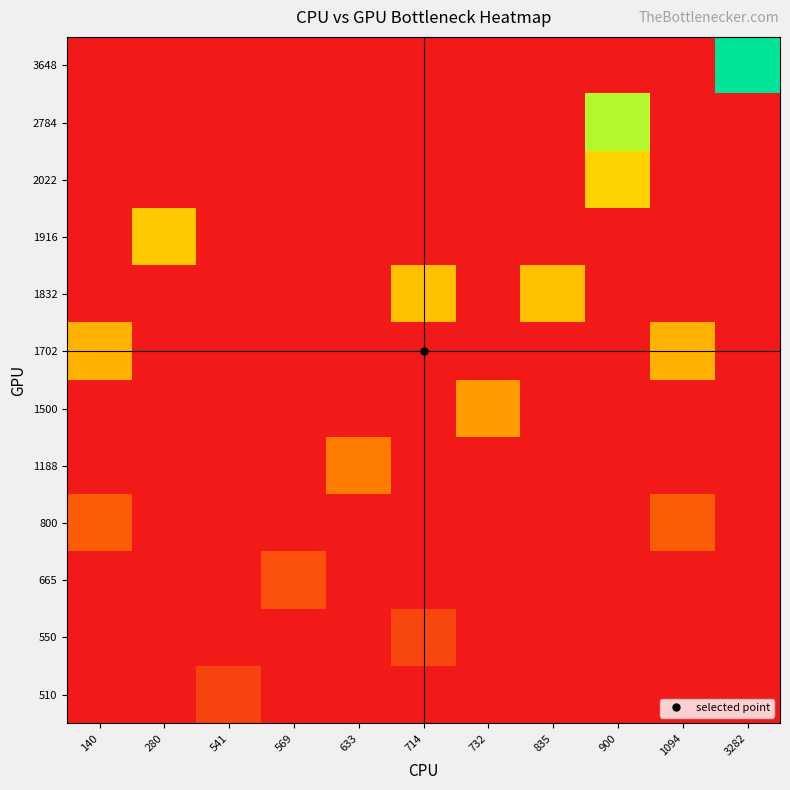

Which label corresponds to the smallest value in the chart?

140